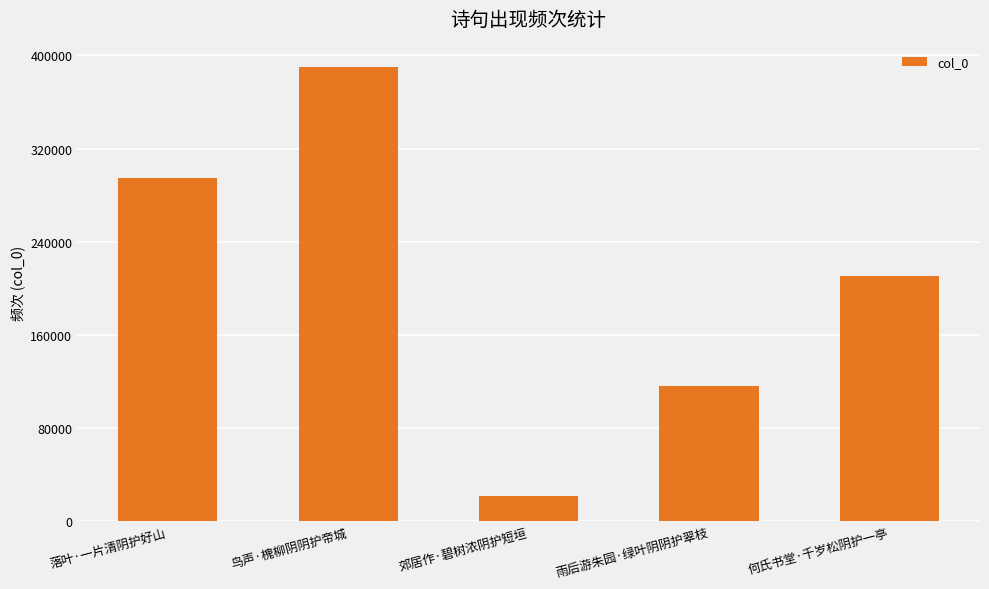

What is the label of the 2nd bar from the right?

雨后游朱园·绿叶阴阴护翠枝